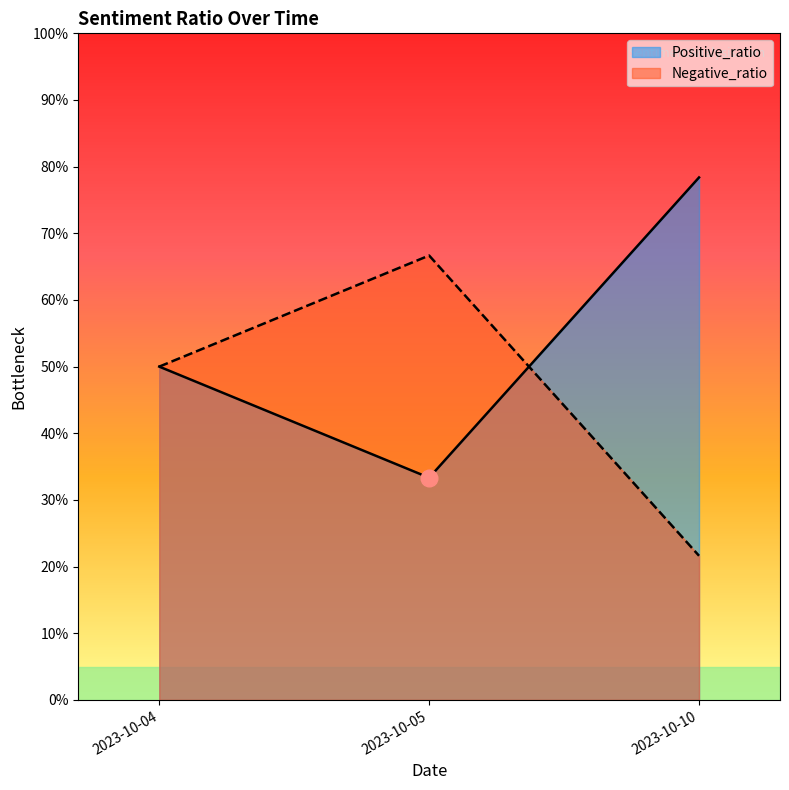

What is the highest value of the Negative_ratio series?

0.7